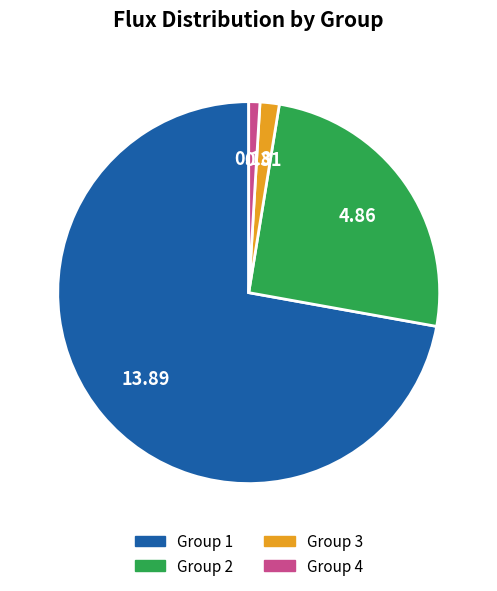

Which has a higher value, Group 4 or Group 2?

Group 2